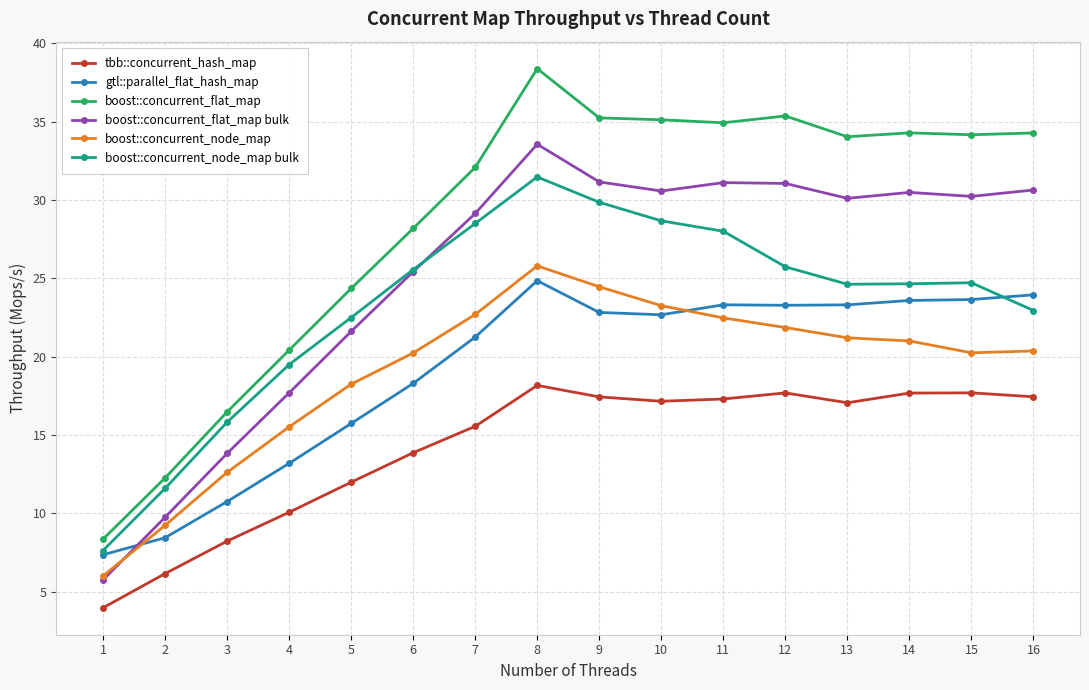

What is the value of the boost::concurrent_flat_map point at the 14th from the left?

34.3